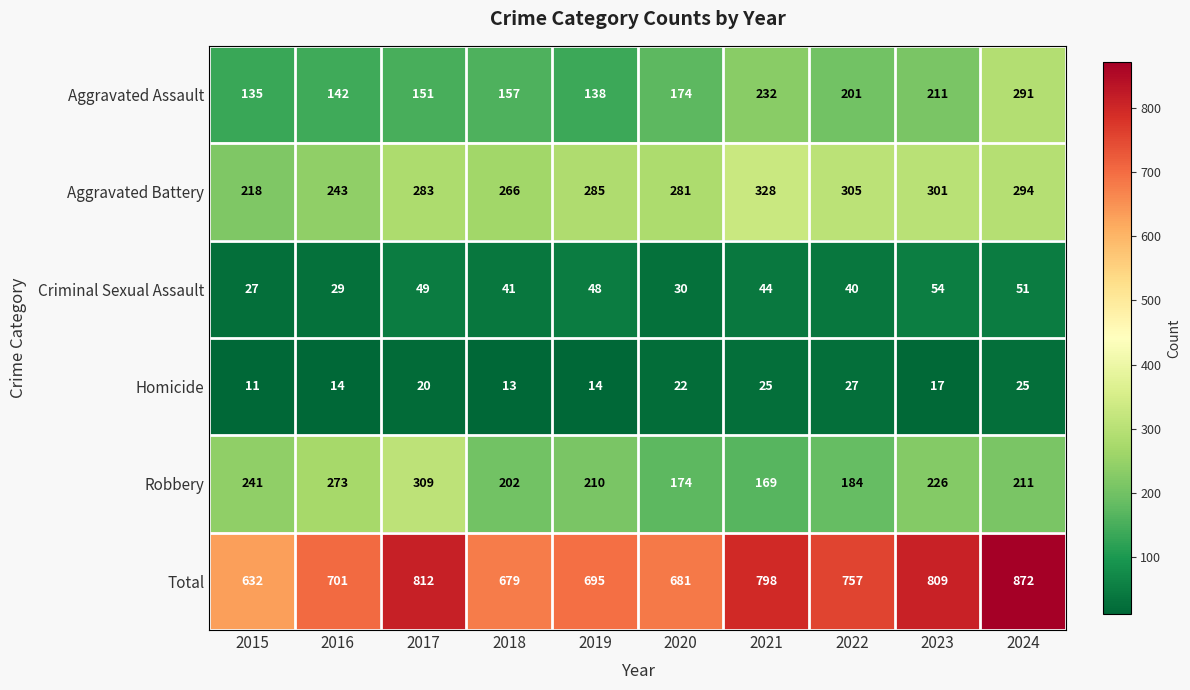

What is the difference between the Robbery values at 2021 and 2019?

41